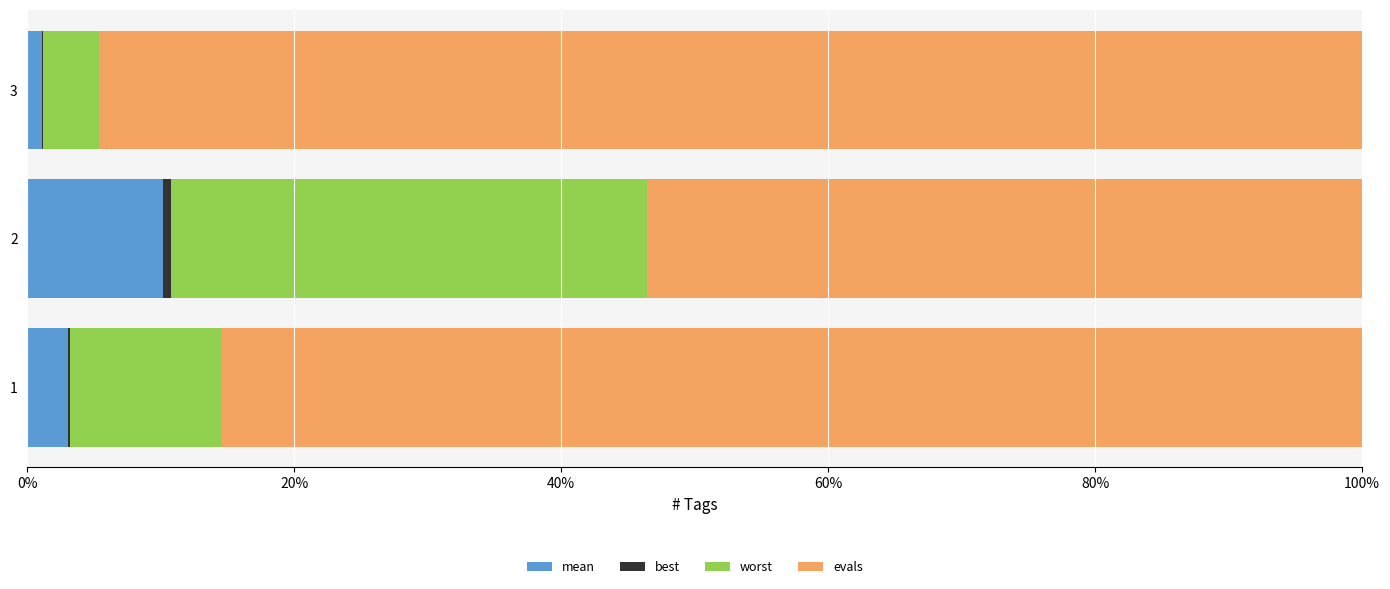

Count the number of data series in this chart.

4